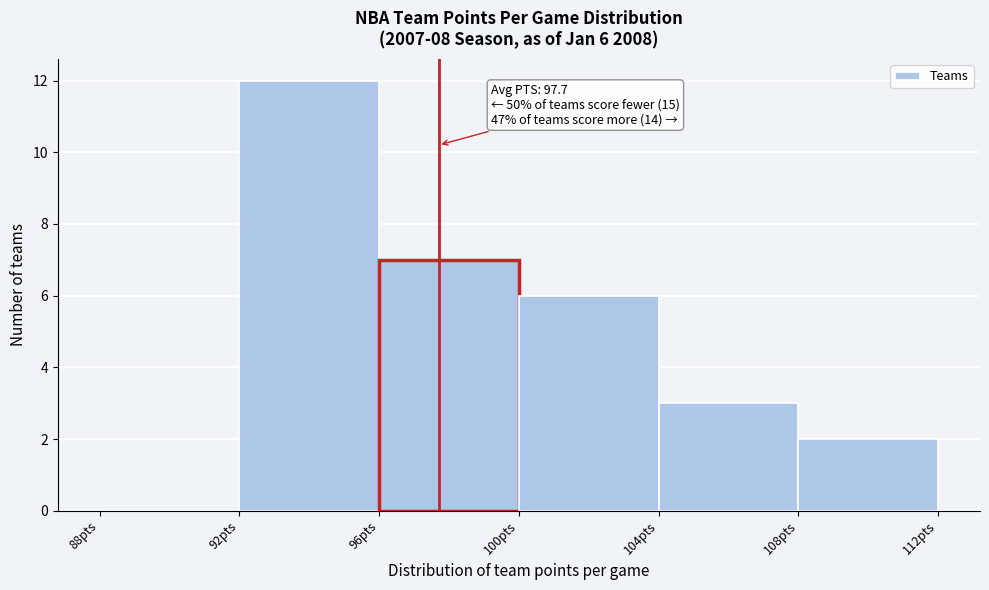

Which range on the x-axis has the tallest bar?

92 to 96